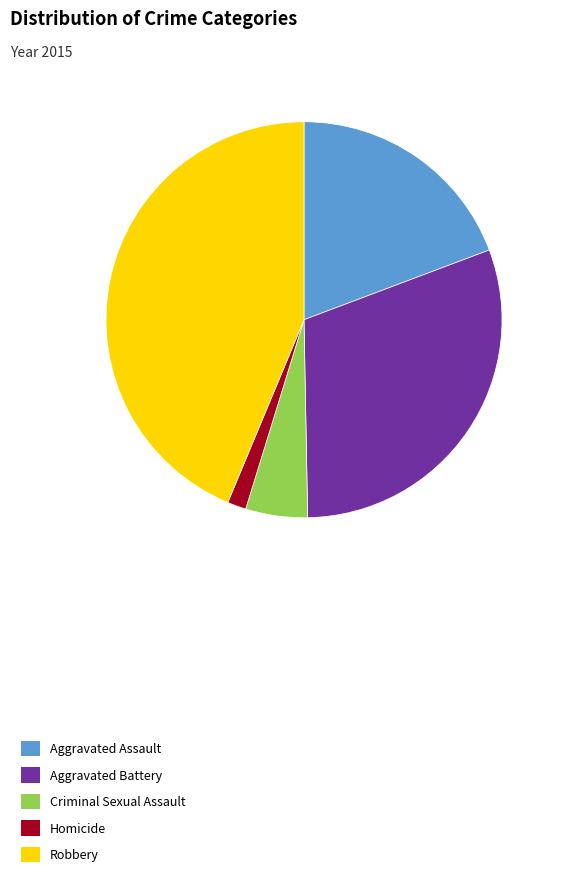

What is the smallest slice in the pie chart?

Homicide